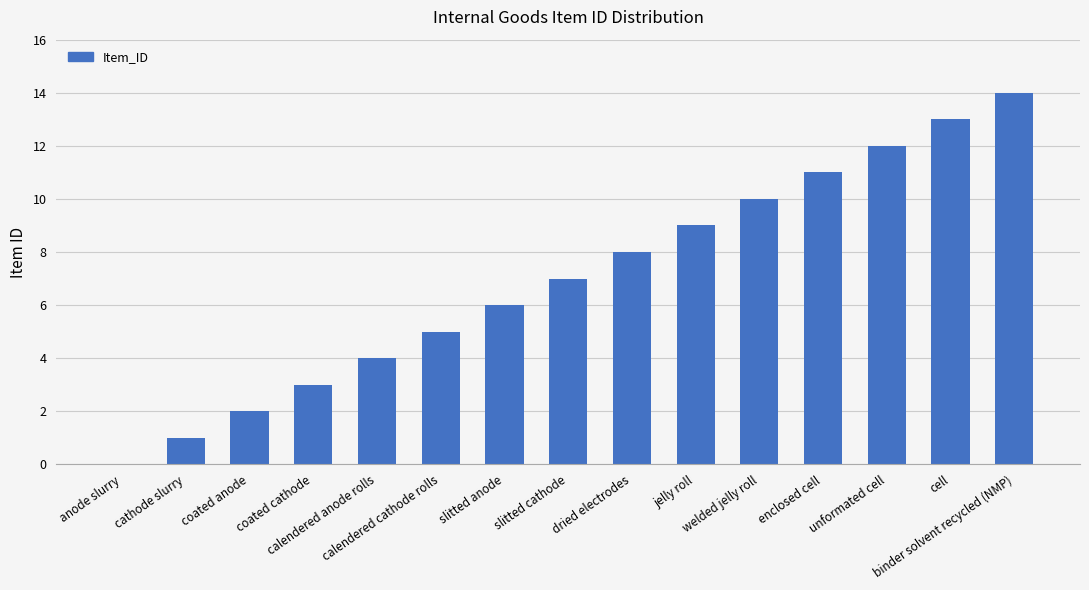

How many distinct data groups are displayed?

1